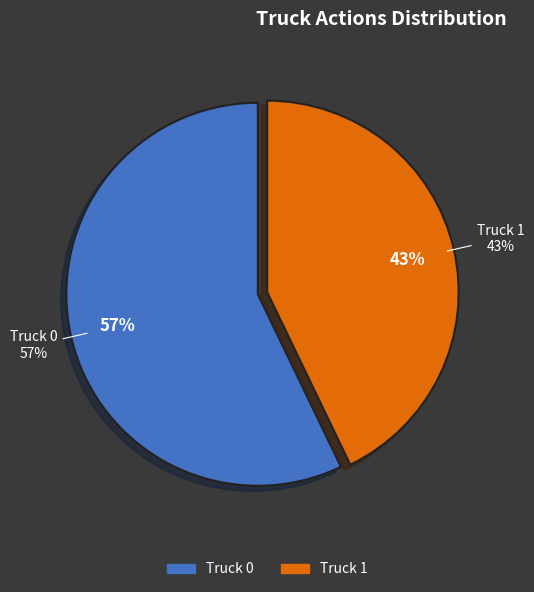

To the nearest percent, what is the combined percentage of Truck 1 and Truck 0?

100%